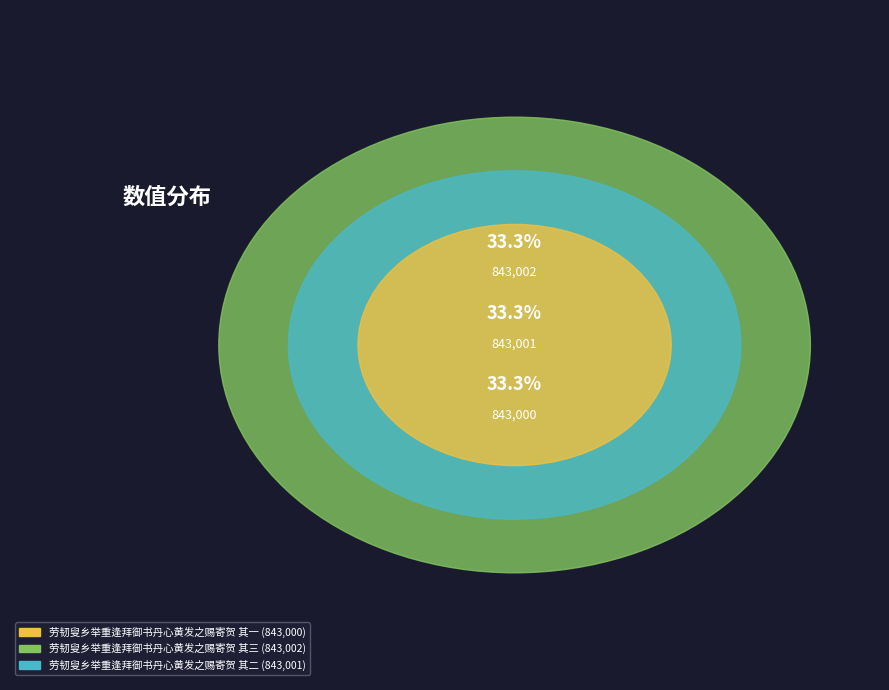

What portion of the pie excludes 劳韧叟乡举重逢拜御书丹心黄发之赐寄贺 其二?

66.7%